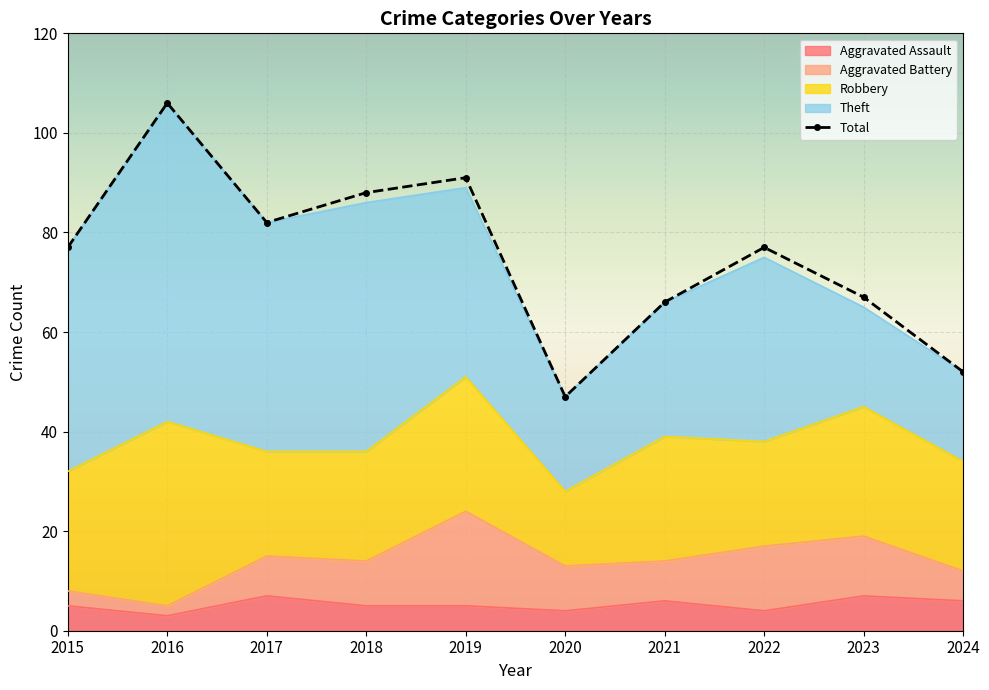

Which has a higher value, 2017 or 2019?

2017